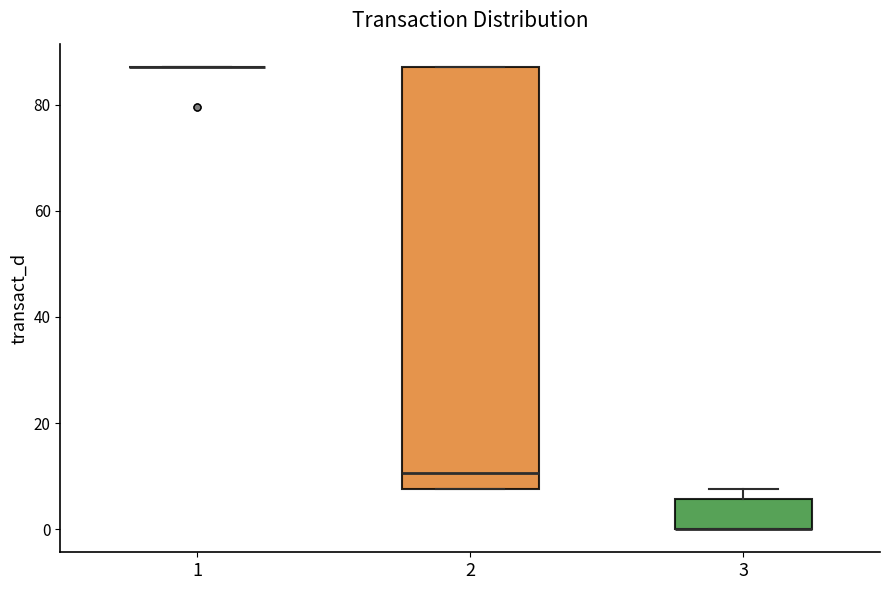

Which box is the tallest, from its lower edge to its upper edge?

2